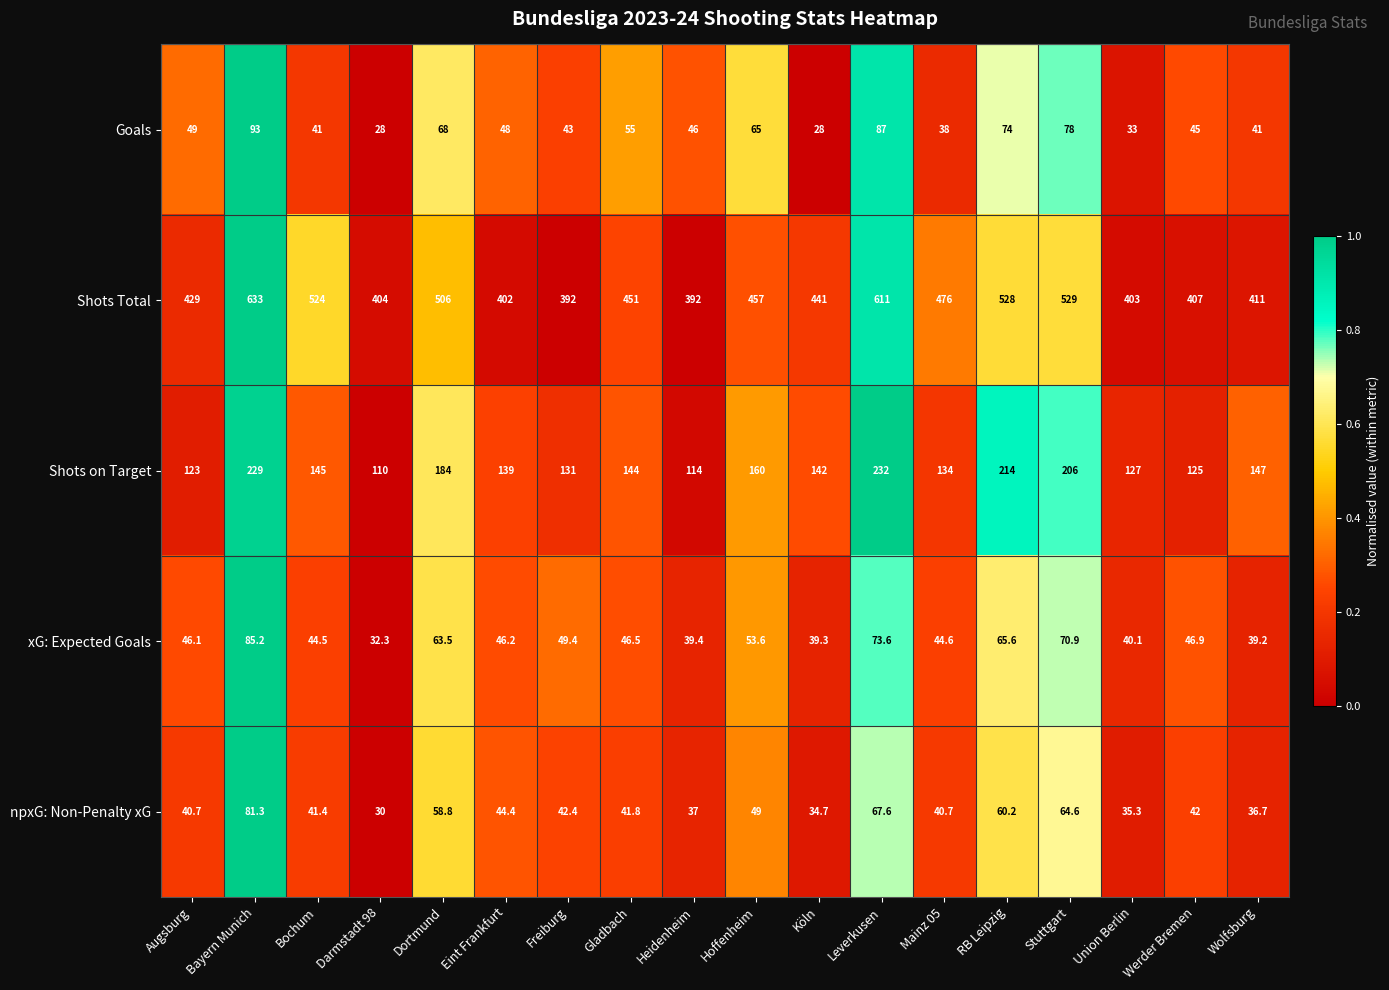

How many categories are shown in the chart?

18